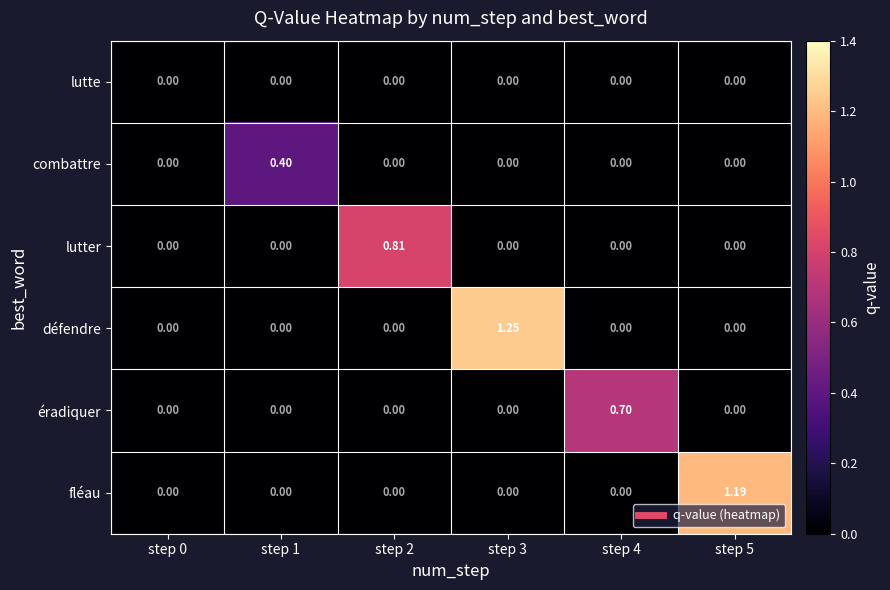

What is the spread (max minus min) of values at step 1?

0.4